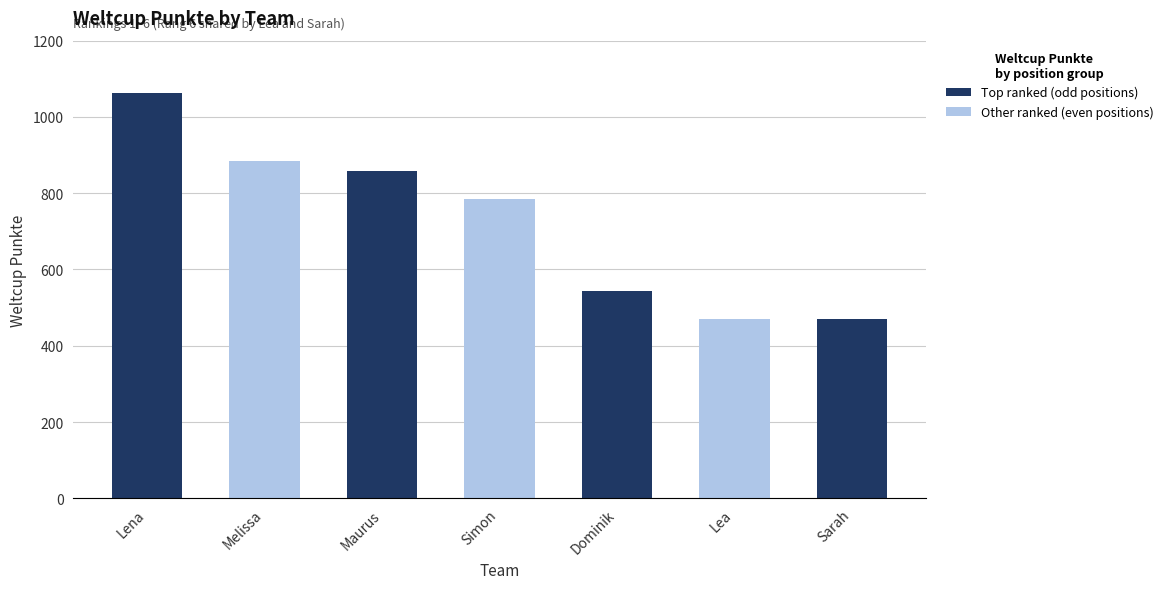

The value at Simon is 786. True or false?

True